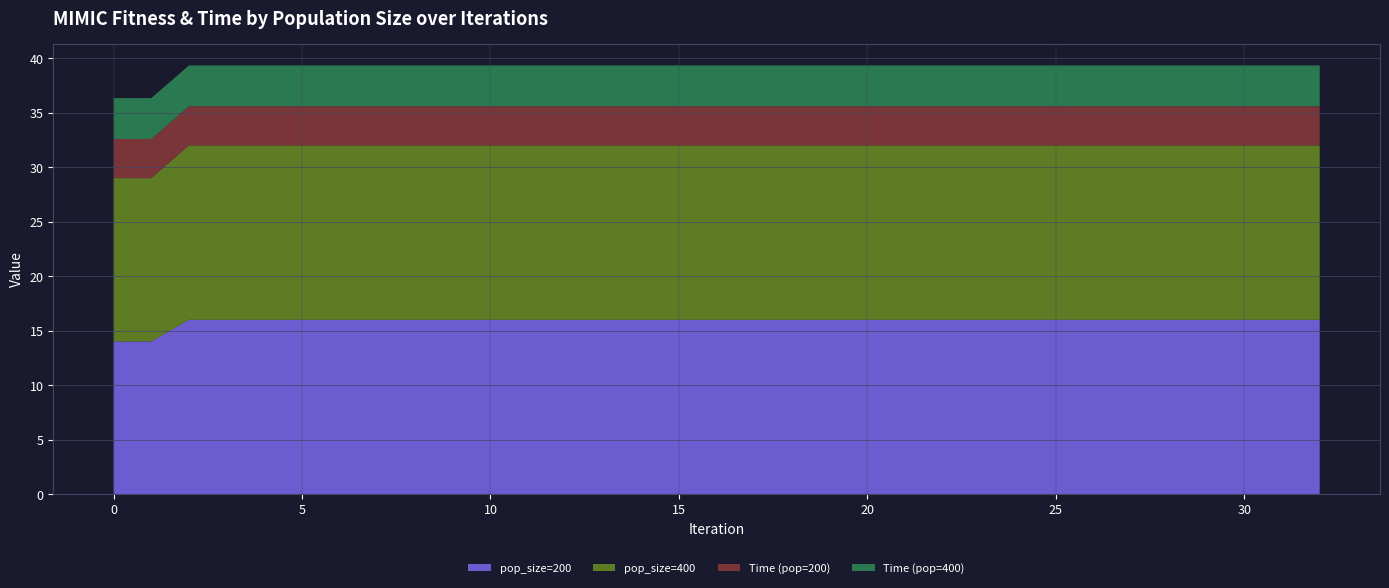

Reading left to right, extract all data points from this chart.

pop_size=200: 14.0	14.0	16.0	16.0	16.0	16.0	16.0	16.0	16.0	16.0	16.0	16.0	16.0	16.0	16.0	16.0	16.0	16.0	16.0	16.0	16.0	16.0	16.0	16.0	16.0	16.0	16.0	16.0	16.0	16.0	16.0	16.0	16.0
pop_size=400: 15.0	15.0	16.0	16.0	16.0	16.0	16.0	16.0	16.0	16.0	16.0	16.0	16.0	16.0	16.0	16.0	16.0	16.0	16.0	16.0	16.0	16.0	16.0	16.0	16.0	16.0	16.0	16.0	16.0	16.0	16.0	16.0	16.0
Time (pop=200): 3.6	3.6	3.6	3.6	3.6	3.6	3.6	3.6	3.6	3.6	3.6	3.6	3.6	3.6	3.6	3.6	3.6	3.6	3.6	3.6	3.6	3.6	3.6	3.6	3.6	3.6	3.6	3.6	3.6	3.6	3.6	3.6	3.6
Time (pop=400): 3.7	3.7	3.7	3.7	3.7	3.7	3.7	3.7	3.7	3.7	3.7	3.7	3.7	3.7	3.7	3.7	3.7	3.7	3.7	3.7	3.7	3.7	3.7	3.7	3.7	3.7	3.7	3.7	3.7	3.7	3.7	3.7	3.7